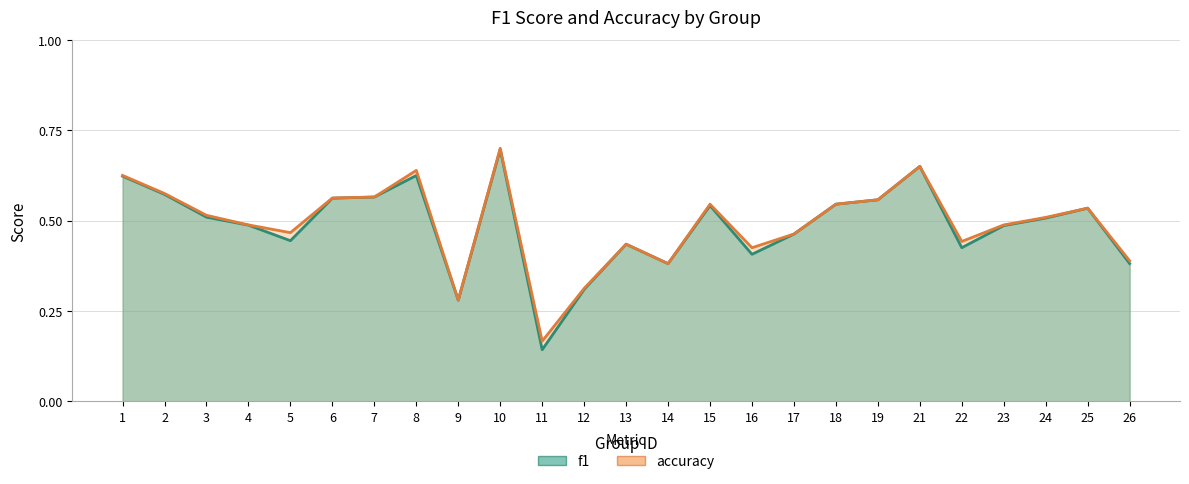

Reading right to left, transcribe all the data shown in this chart.

f1: 0.4	0.5	0.5	0.5	0.4	0.7	0.6	0.5	0.5	0.4	0.5	0.4	0.4	0.3	0.1	0.7	0.3	0.6	0.6	0.6	0.4	0.5	0.5	0.6	0.6
accuracy: 0.4	0.5	0.5	0.5	0.4	0.7	0.6	0.5	0.5	0.4	0.5	0.4	0.4	0.3	0.2	0.7	0.3	0.6	0.6	0.6	0.5	0.5	0.5	0.6	0.6